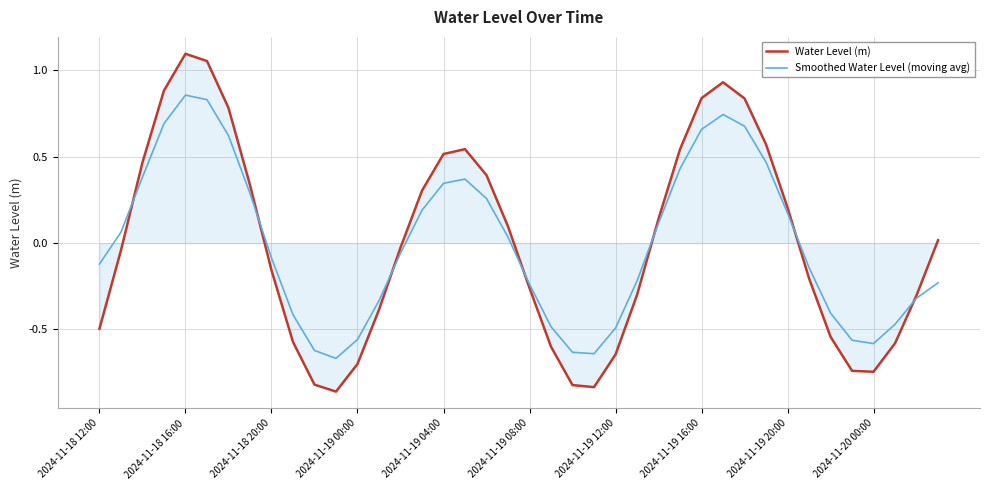

List the series in order of their peak value, highest first.

Water Level (m), Smoothed Water Level (moving avg)